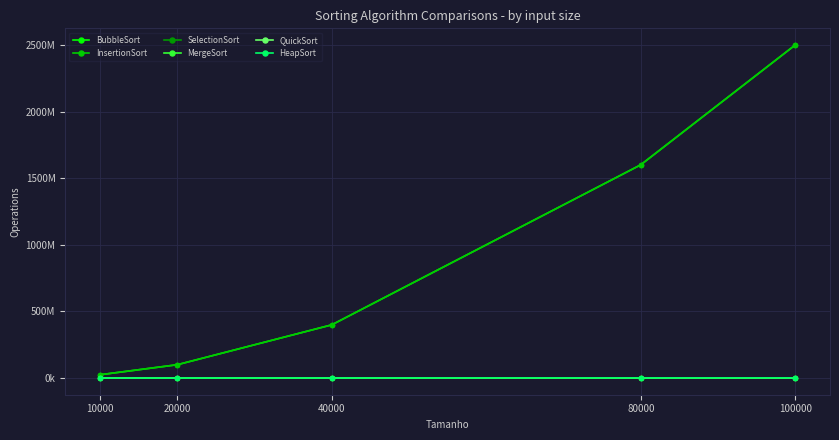

Which has a higher value, 10000 or 40000?

40000